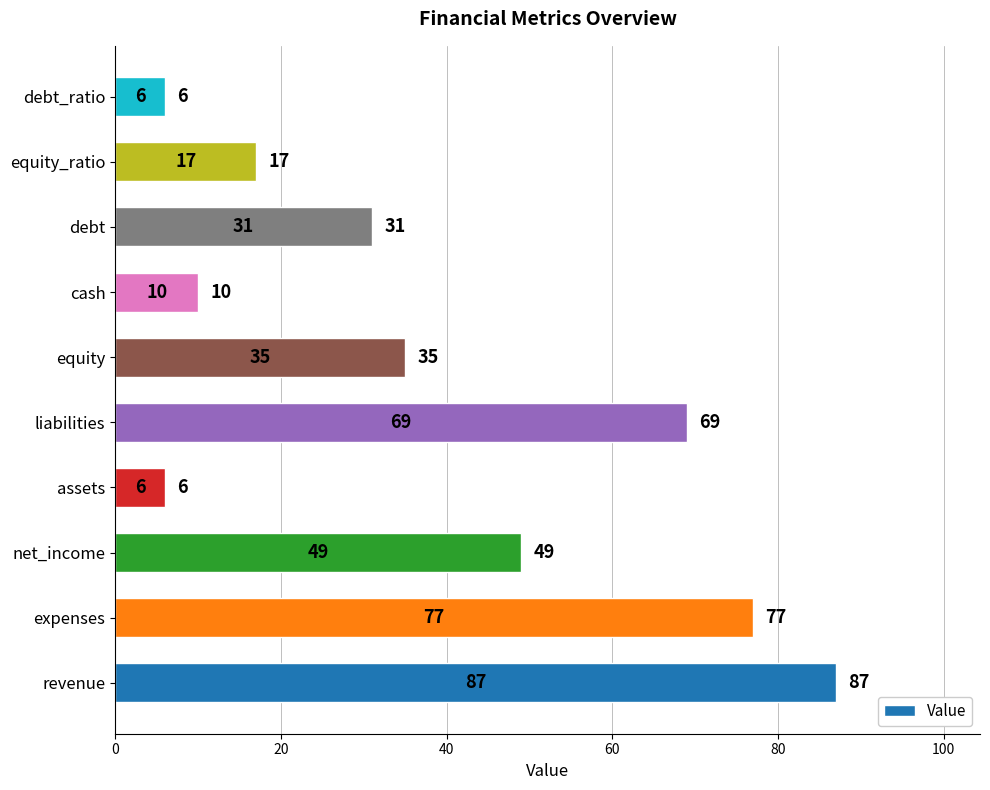

Are the bars grouped side by side (vs. stacked)?

No